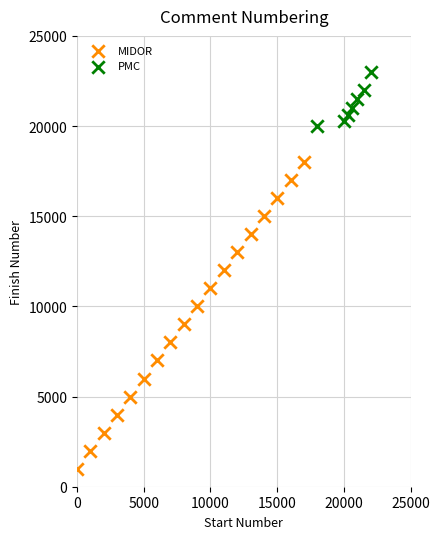

Which series reaches the minimum Y coordinate?

MIDOR